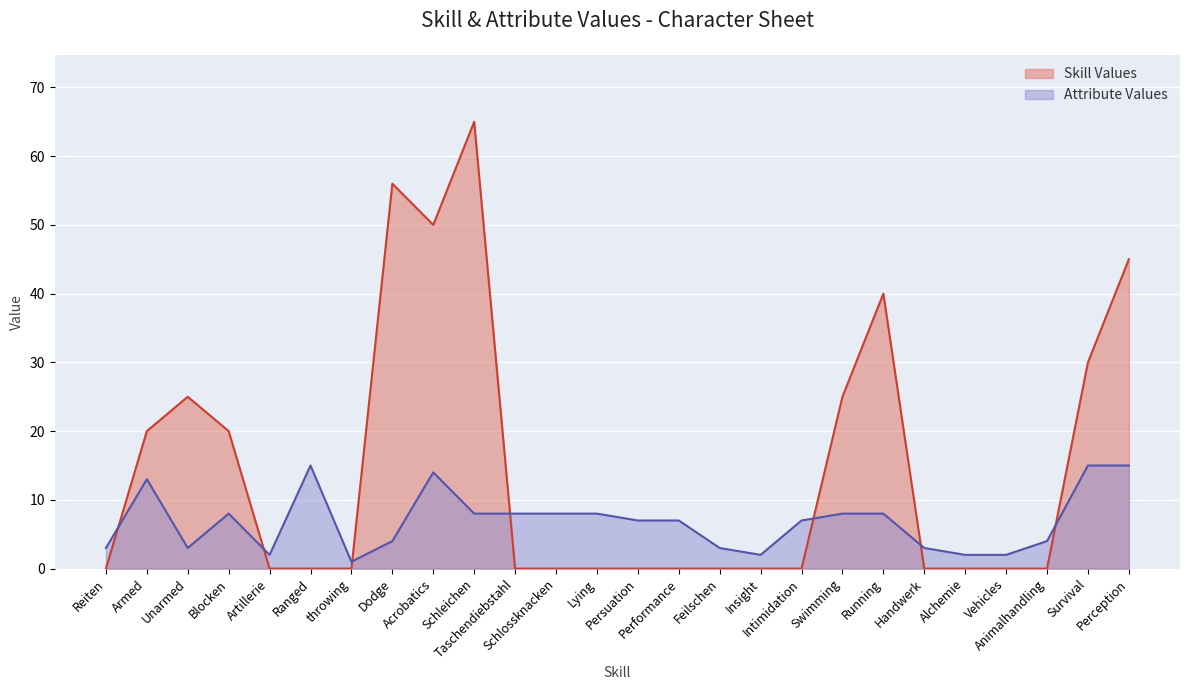

What is the maximum value for Skill Values?

65